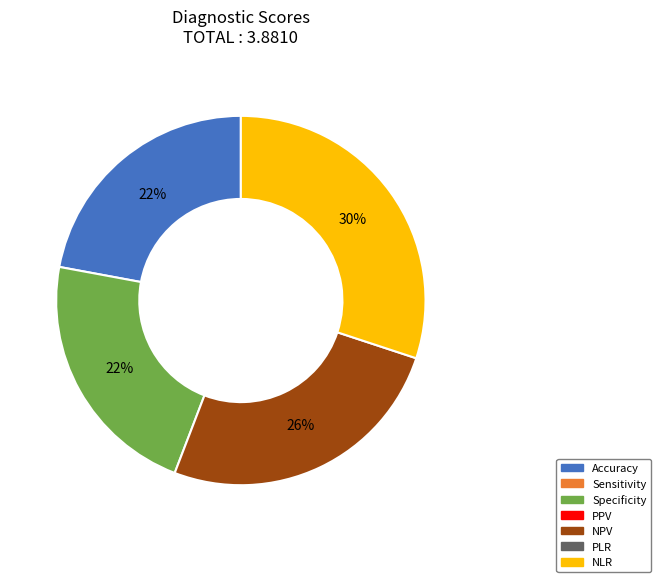

To the nearest percent, what is the difference between the largest and smallest slice percentages?

8%